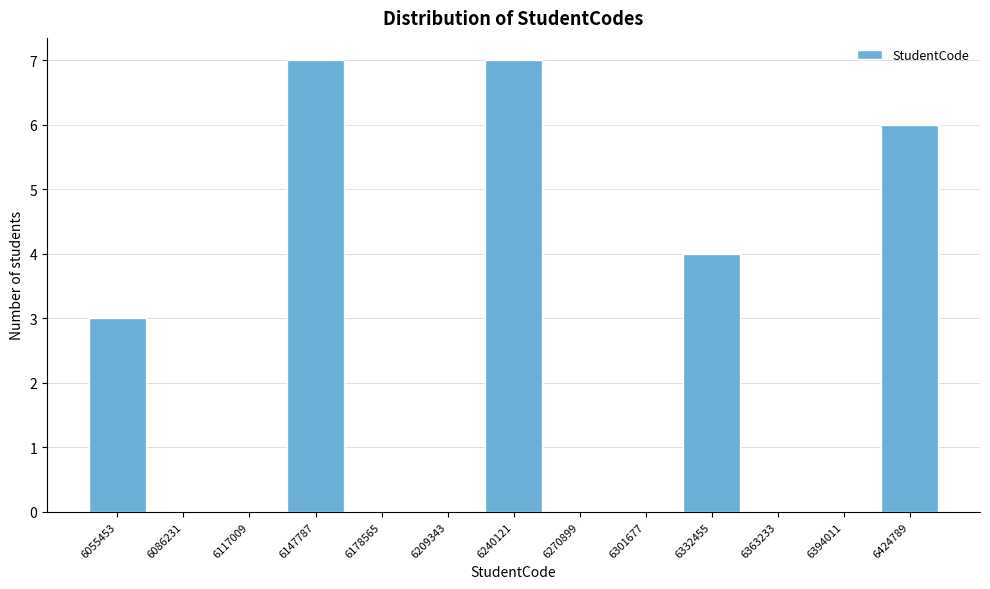

What is the height of the bar covering 6130000 to 6165000 on the x-axis? Neither the bar edges nor the heights are printed on the chart, so give them approximately, as read against the axes.

7